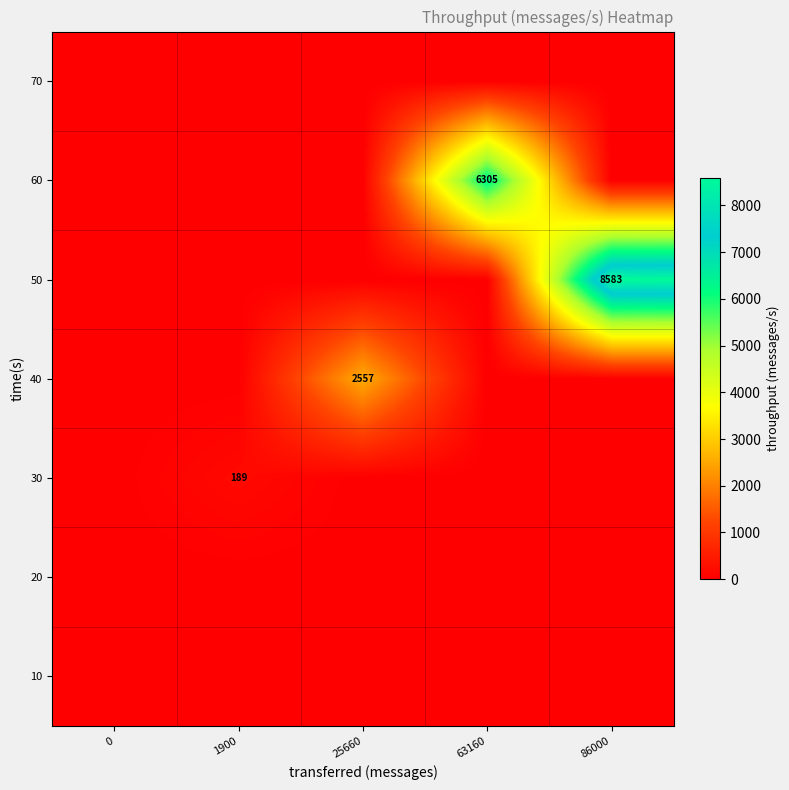

The 50 series shows 8583 at 86000. True or false?

True